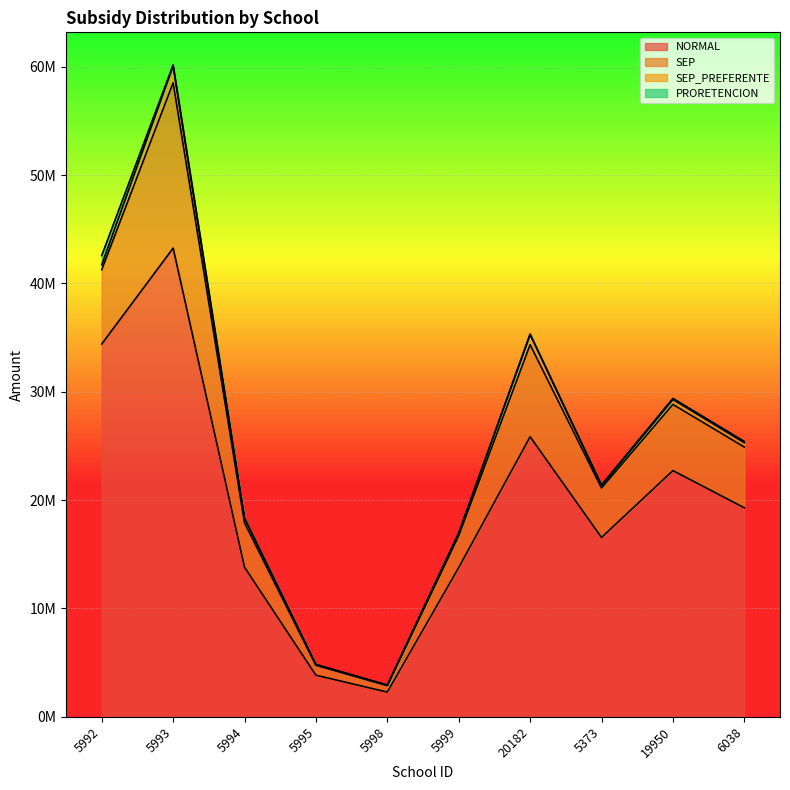

At which label does NORMAL reach its minimum?

5998